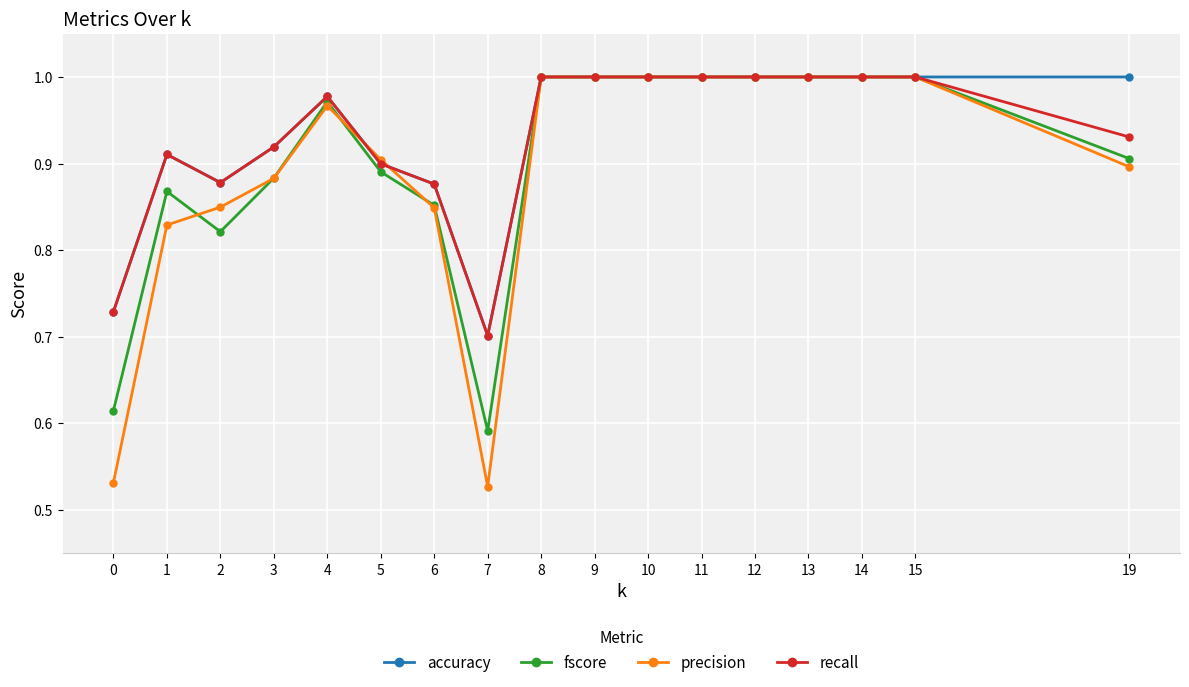

Which series changed the most between 10 and 19?

precision